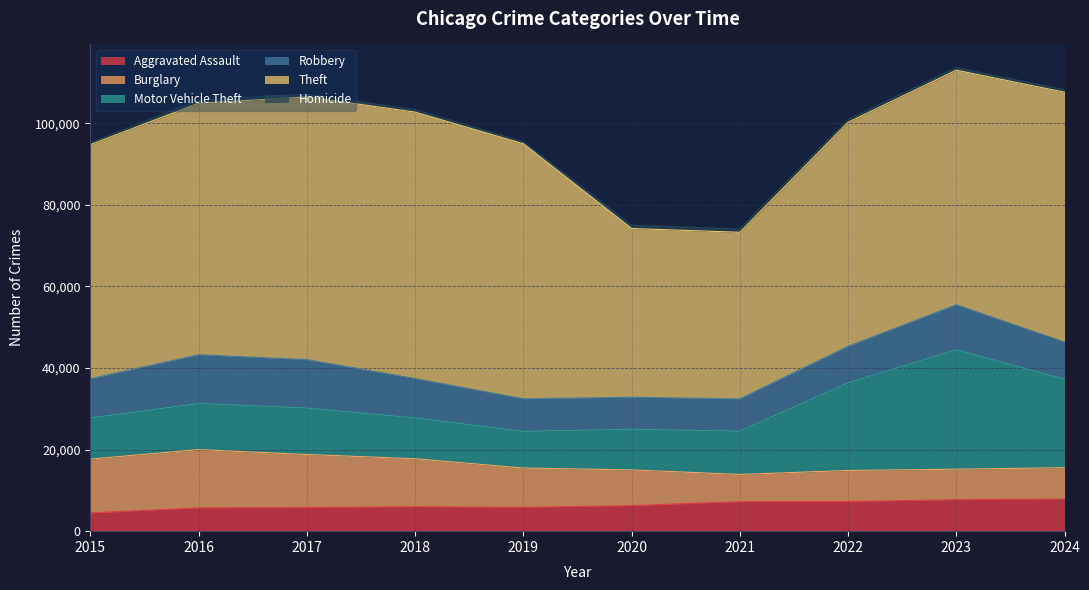

At 2022, list the series in order from largest to smallest.

Theft, Motor Vehicle Theft, Robbery, Burglary, Aggravated Assault, Homicide